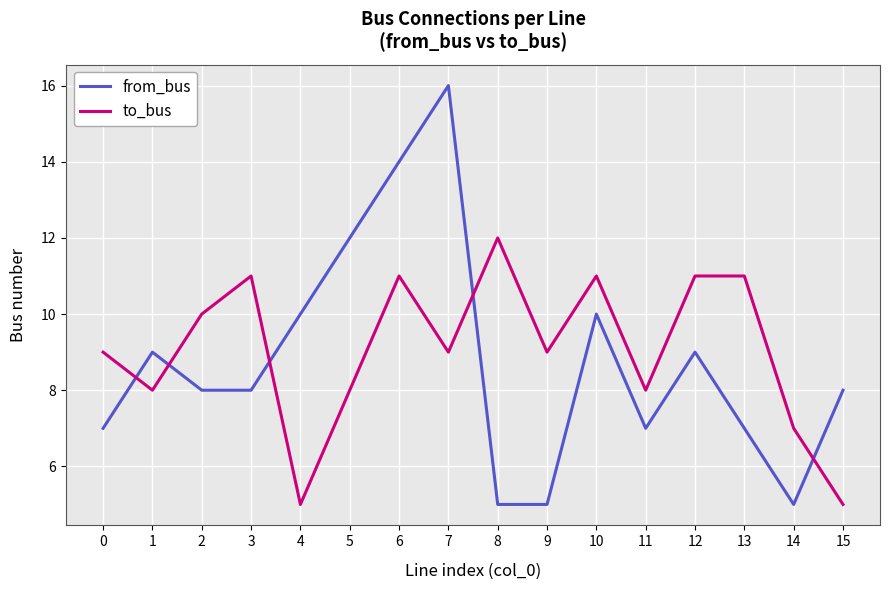

Is this an area chart (filled region under the line)?

No